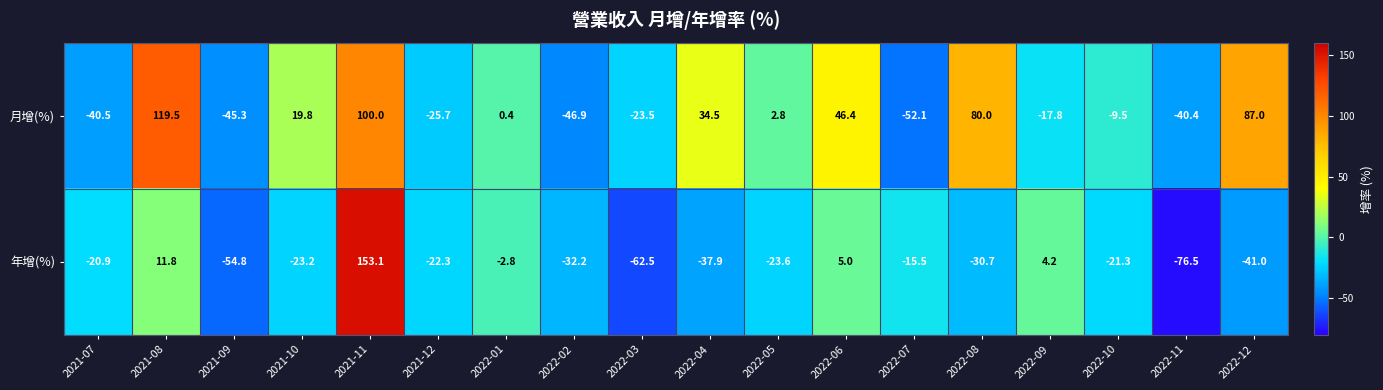

Rank the series by their average value, from highest to lowest.

月增(%), 年增(%)